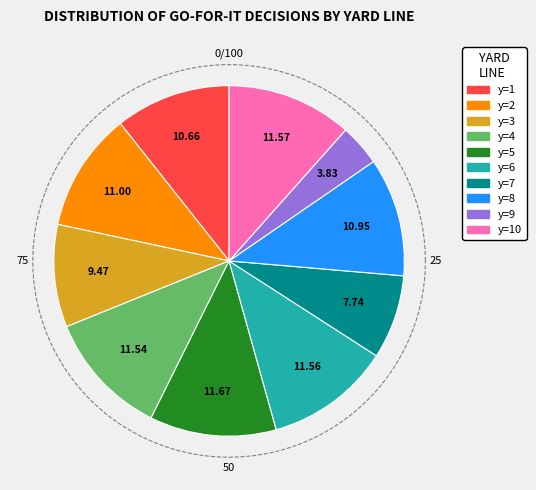

Is y=2 the majority of the pie?

No